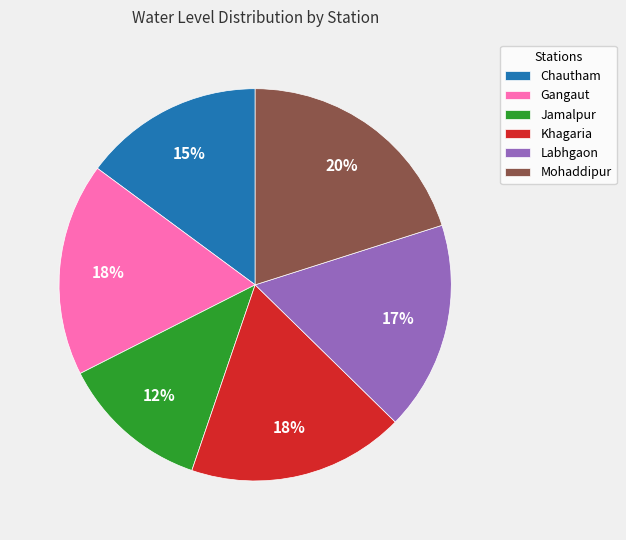

Do Labhgaon and Gangaut together represent more than half of the pie?

No